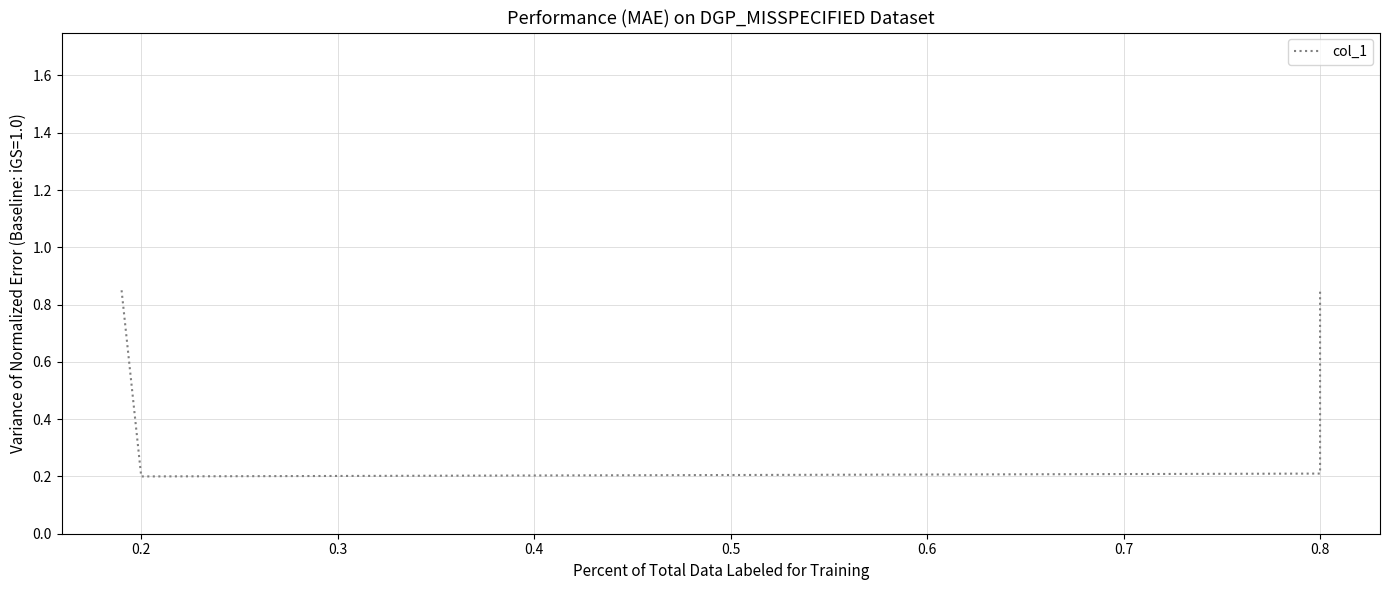

Does the chart display data point markers on the line(s)?

No